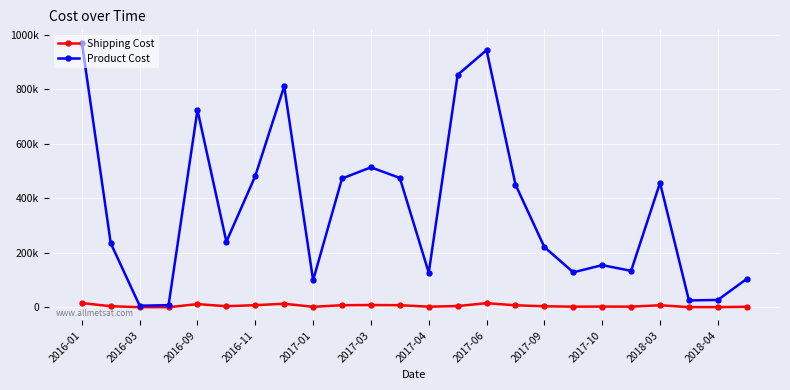

At which category does the chart reach its peak across all series?

2016-01